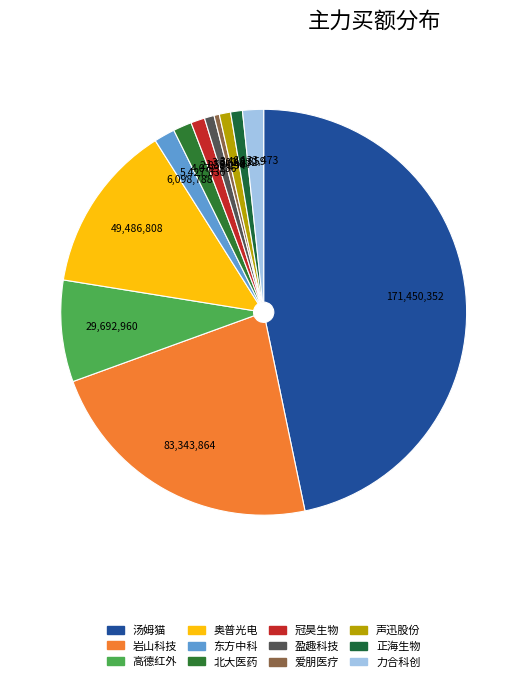

Does 奥普光电 account for over 50% of the chart?

No